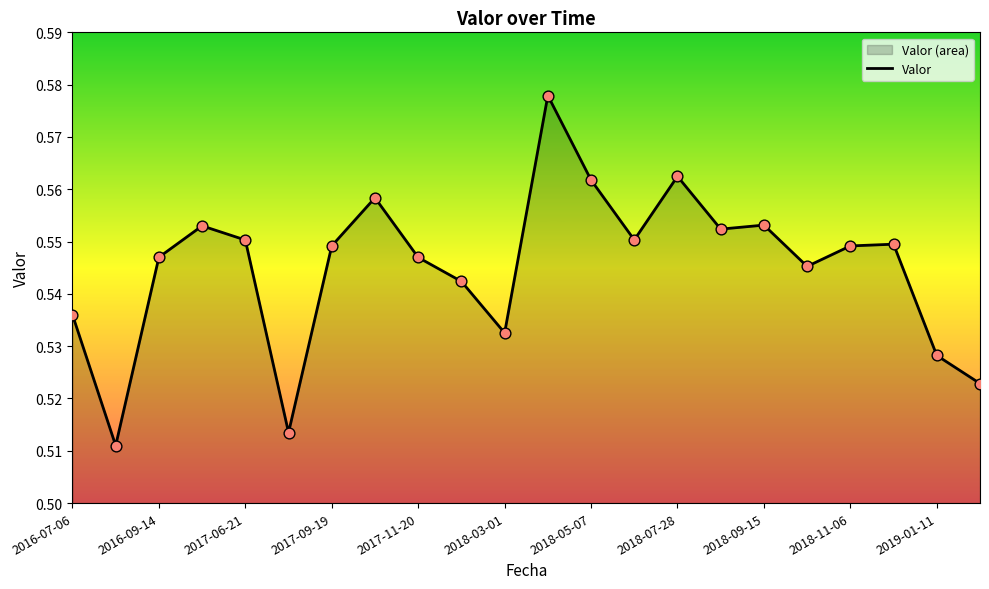

Is it true that the value at 2018-05-07 is 0.9?

False